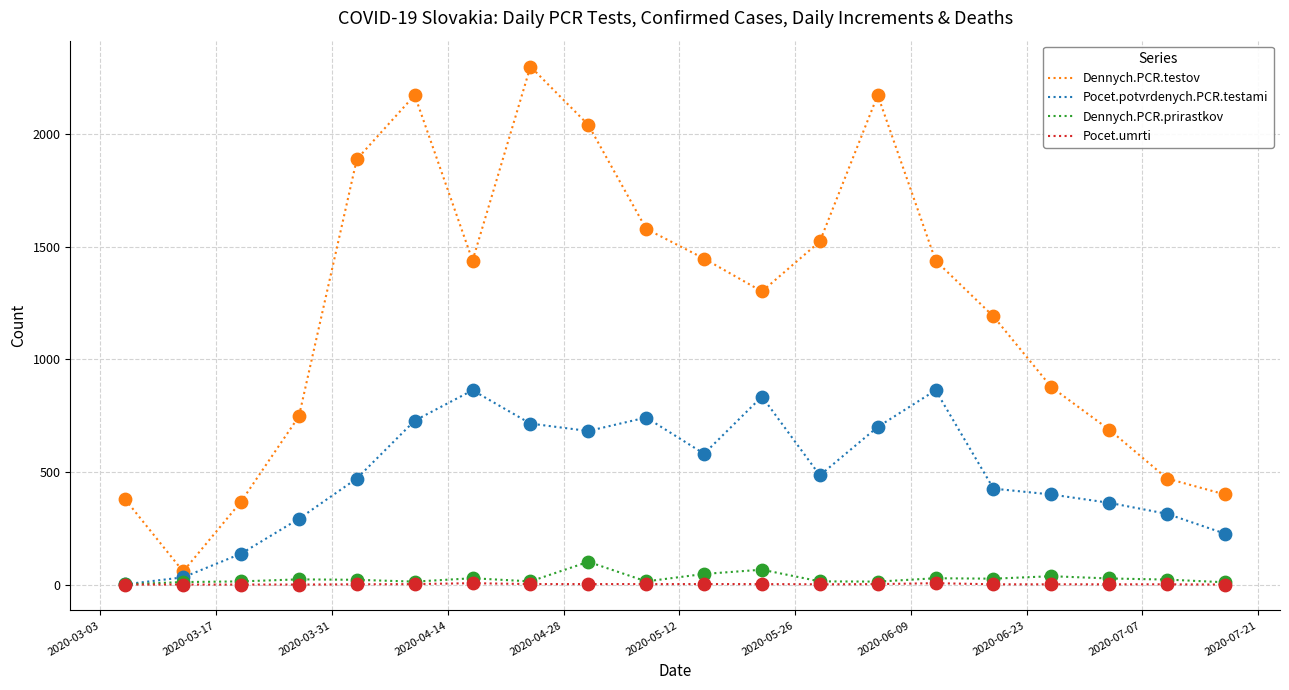

Which series has the largest total across all categories?

Dennych.PCR.testov